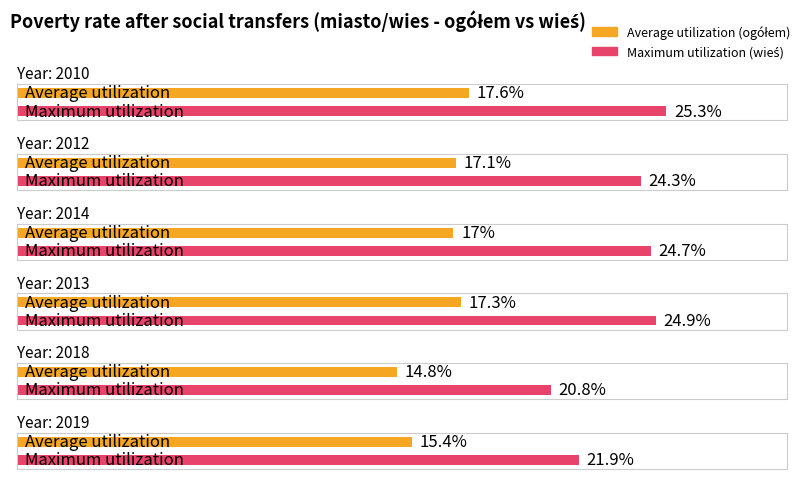

At how many categories does at least one series exceed 15?

6